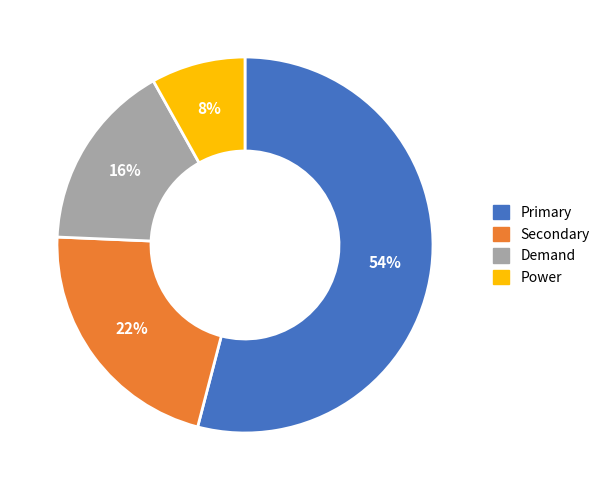

To the nearest percent, what portion does Primary represent?

54%